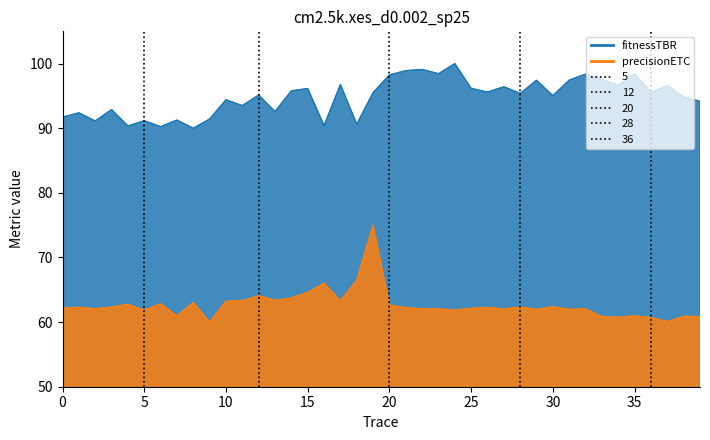

Which category has the lowest value across all series?

9